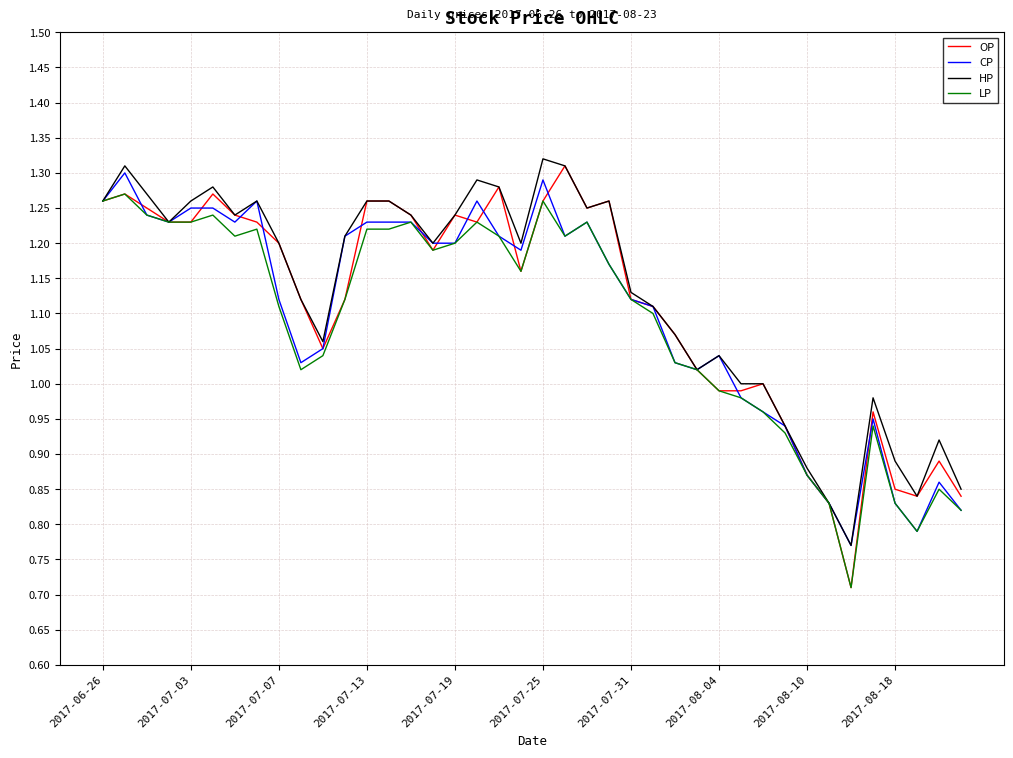

Which series has the largest range (max minus min)?

OP